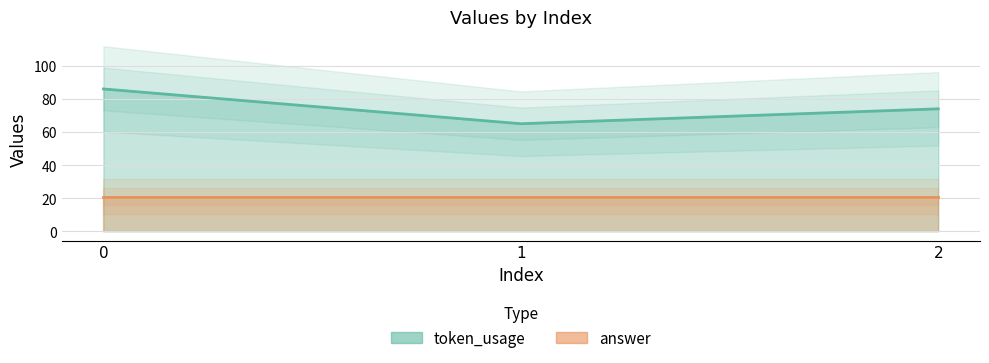

What is the change in value from 0 to 1?

-21